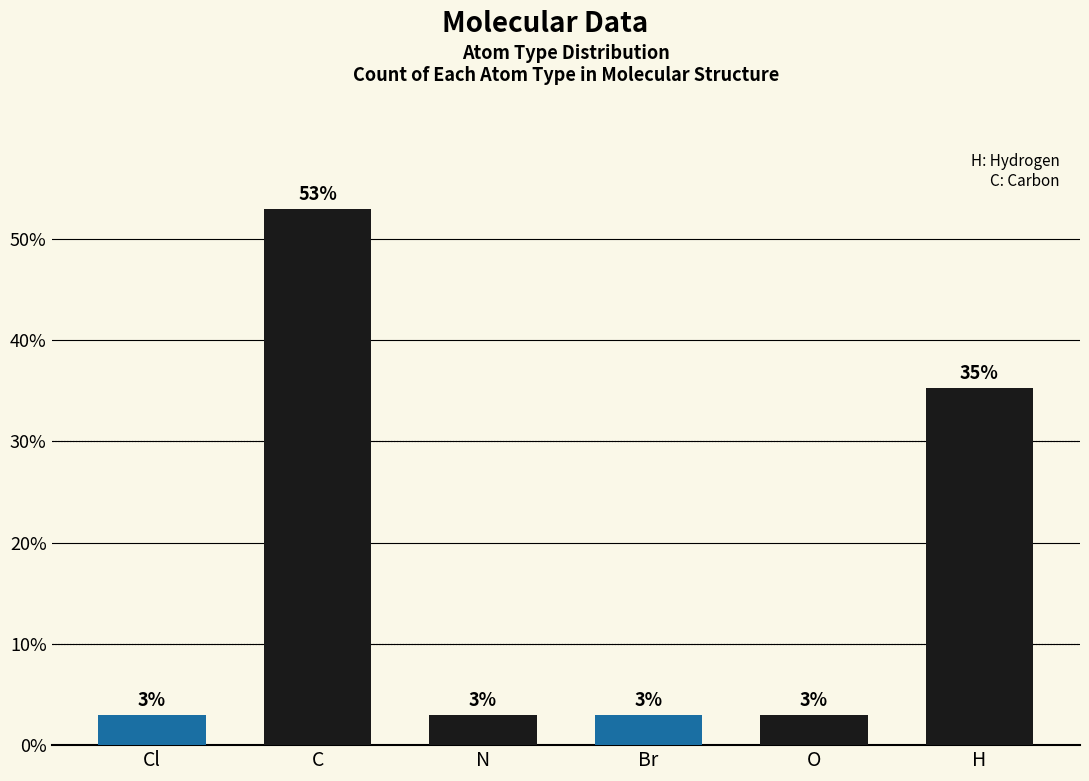

What is the label of the 3rd bar from the right?

Br